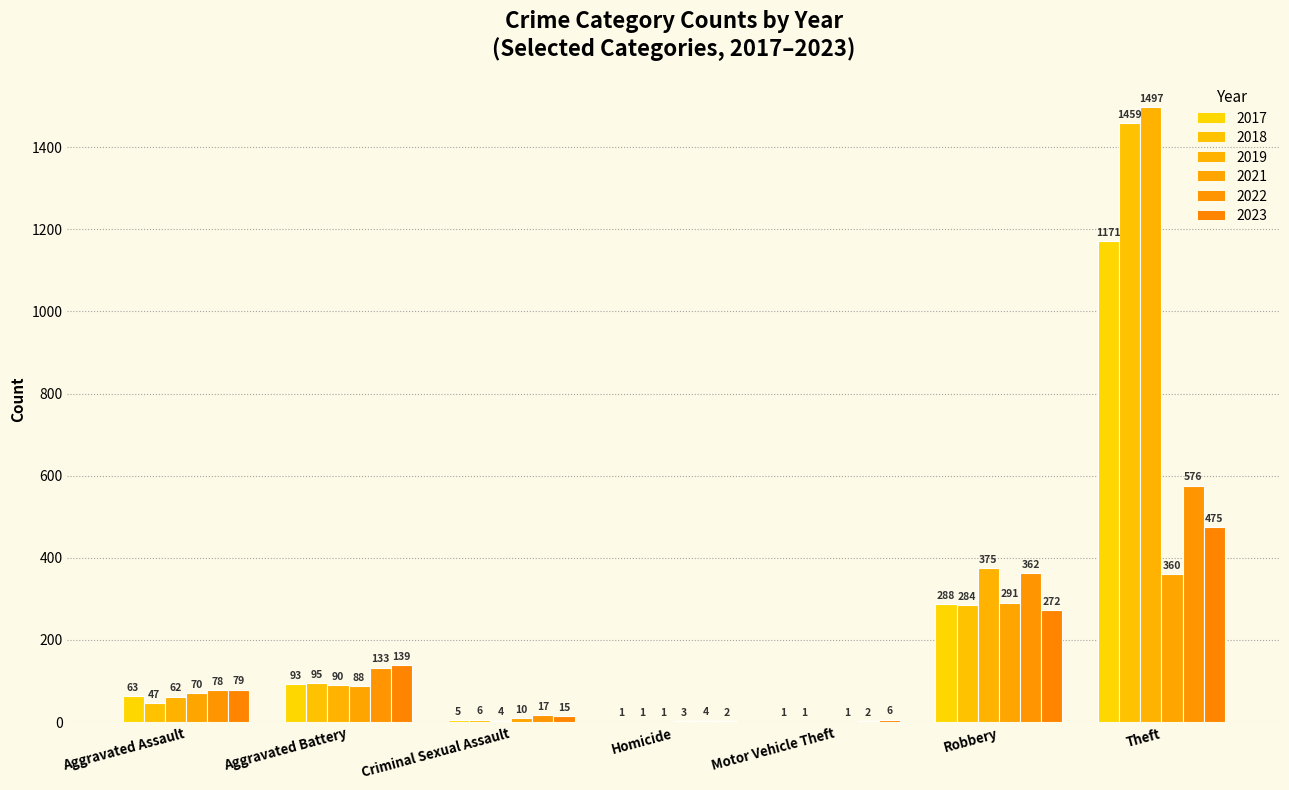

Which label corresponds to the largest value in the chart?

Theft